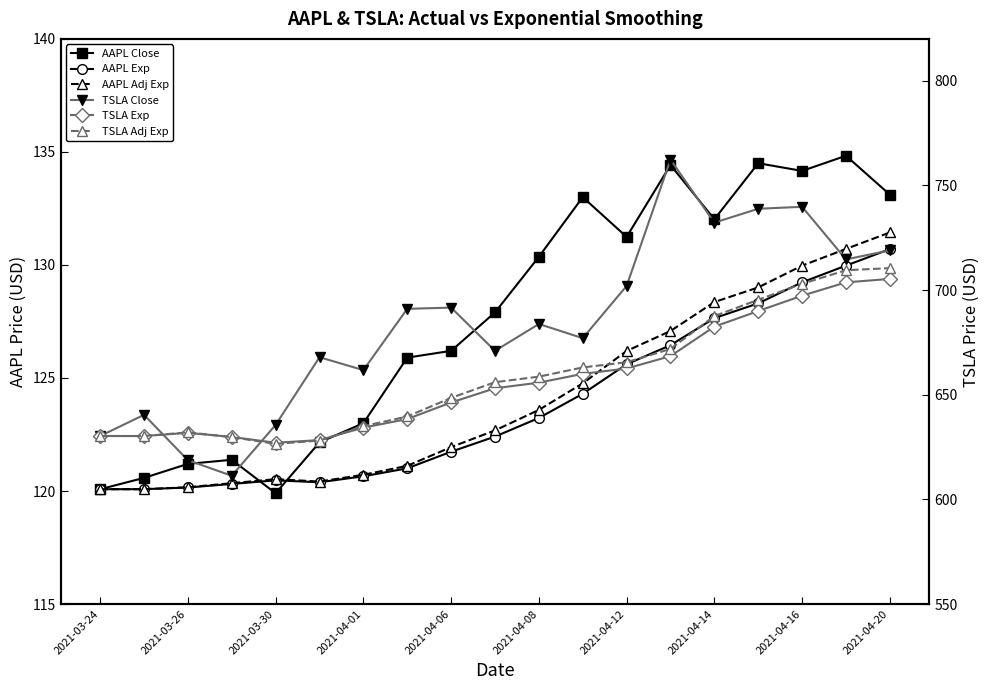

Which series has the largest total across all categories?

TSLA Close